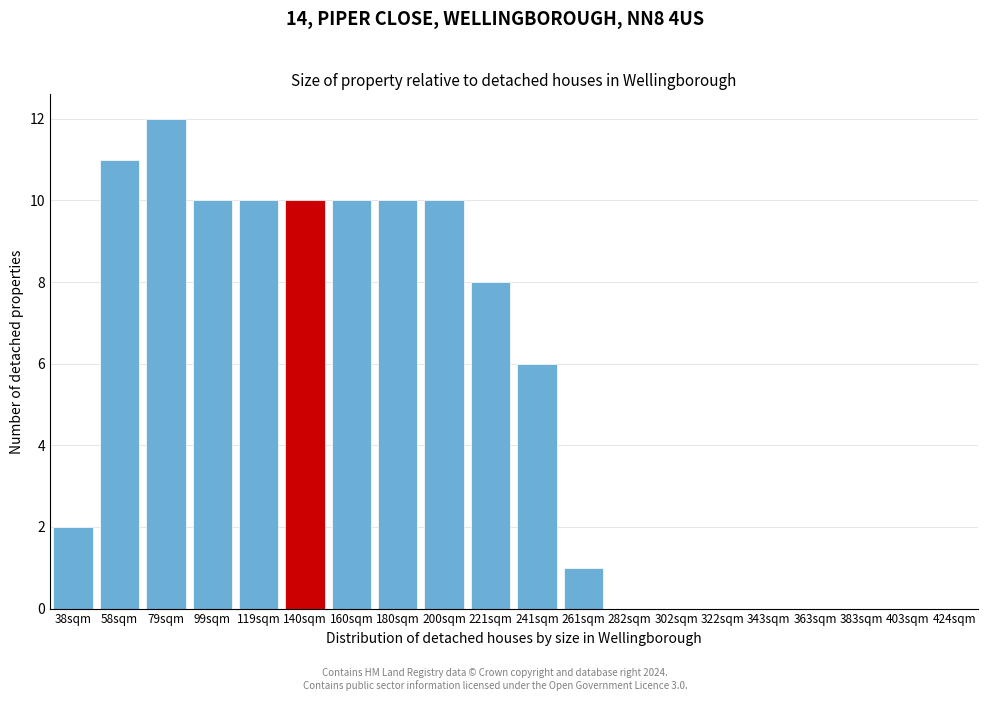

Reading left to right, what are all the values shown in this chart?

38sqm=2	58sqm=11	79sqm=12	99sqm=10	119sqm=10	140sqm=10	160sqm=10	180sqm=10	200sqm=10	221sqm=8	241sqm=6	261sqm=1	282sqm=0	302sqm=0	322sqm=0	343sqm=0	363sqm=0	383sqm=0	403sqm=0	424sqm=0